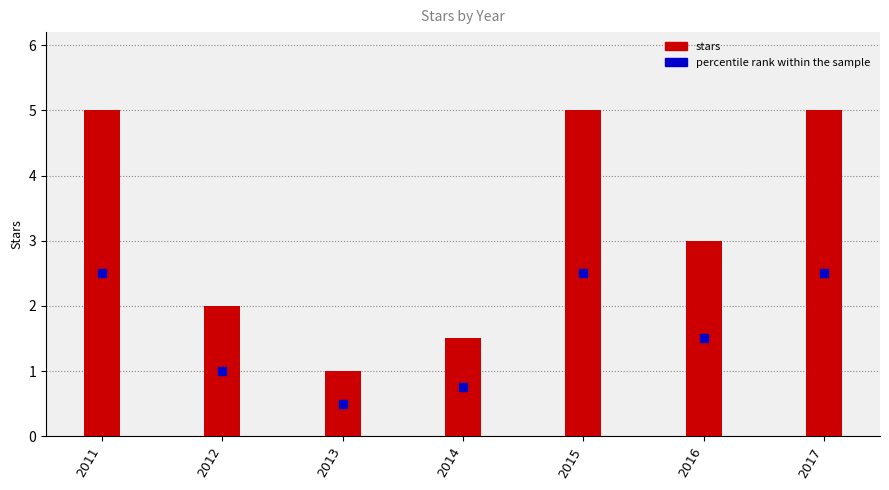

Are the bars grouped side by side (vs. stacked)?

No